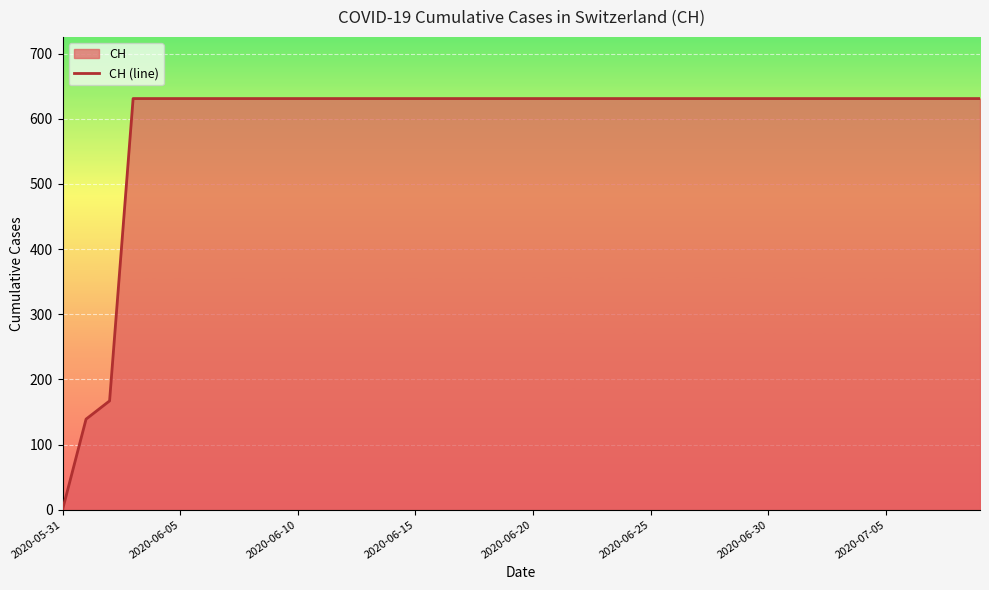

The value at 21 is 1124. True or false?

False